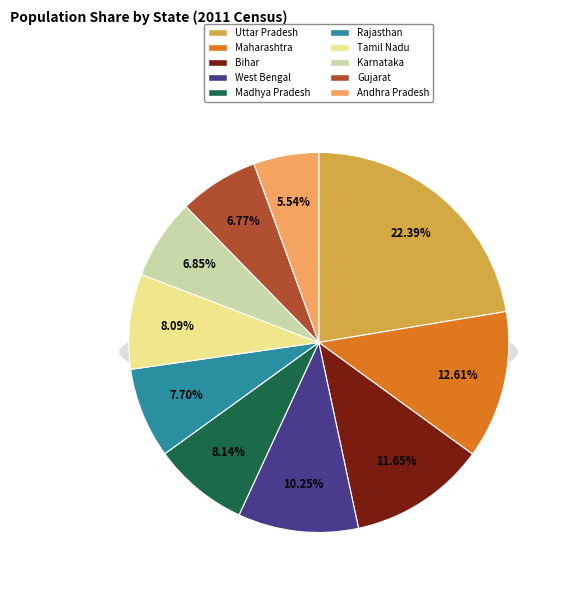

Which category has the biggest portion of the pie?

Uttar Pradesh